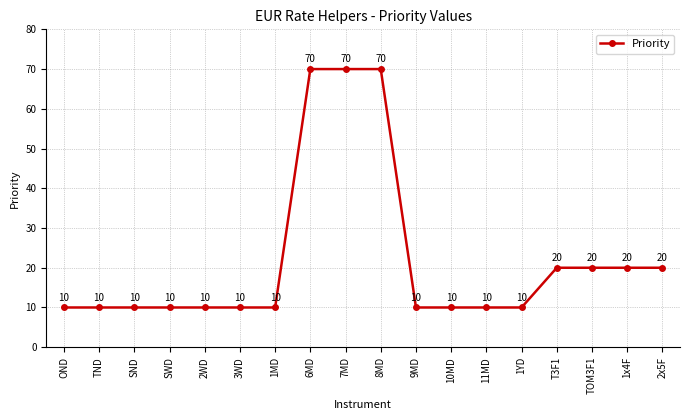

What is the approximate value at SND, to the nearest 10?

10